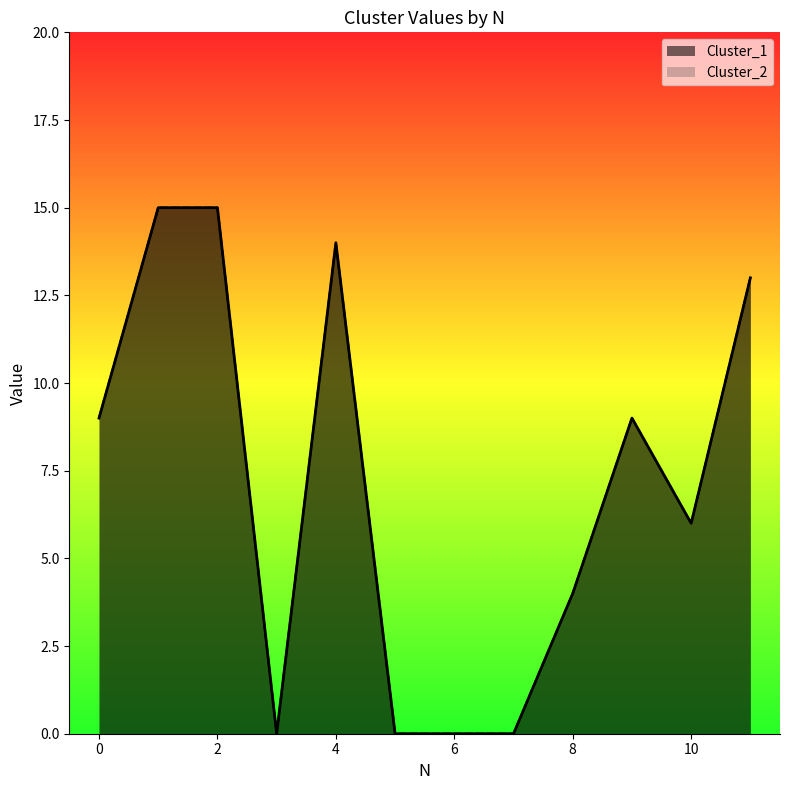

True or false: Cluster_2 and Cluster_1 cross at least once.

False